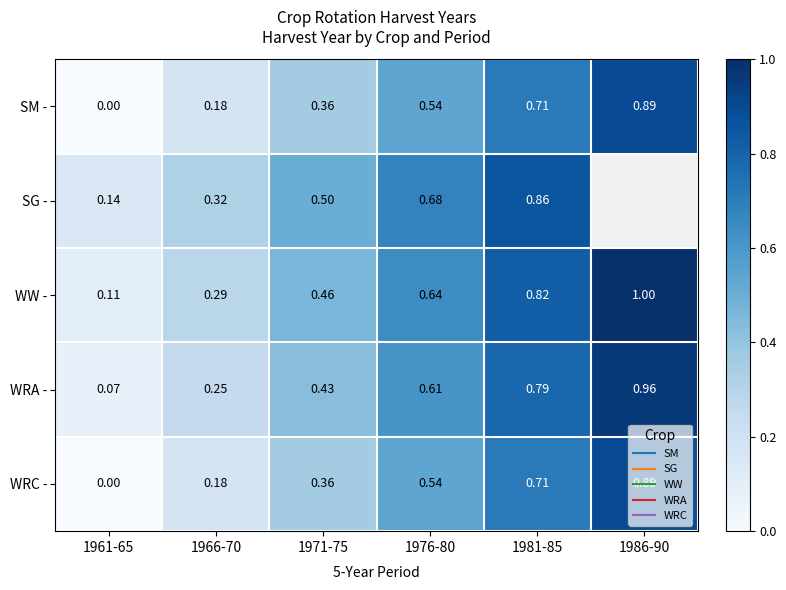

True or false: SG - has a value of 0.3 at 1966-70.

True